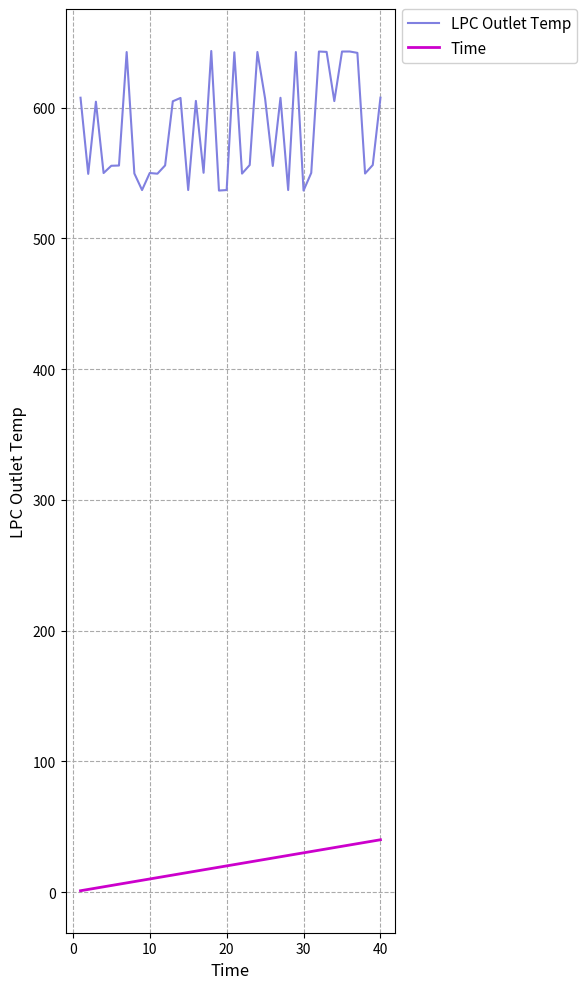

Which series has the largest range (max minus min)?

LPC Outlet Temp